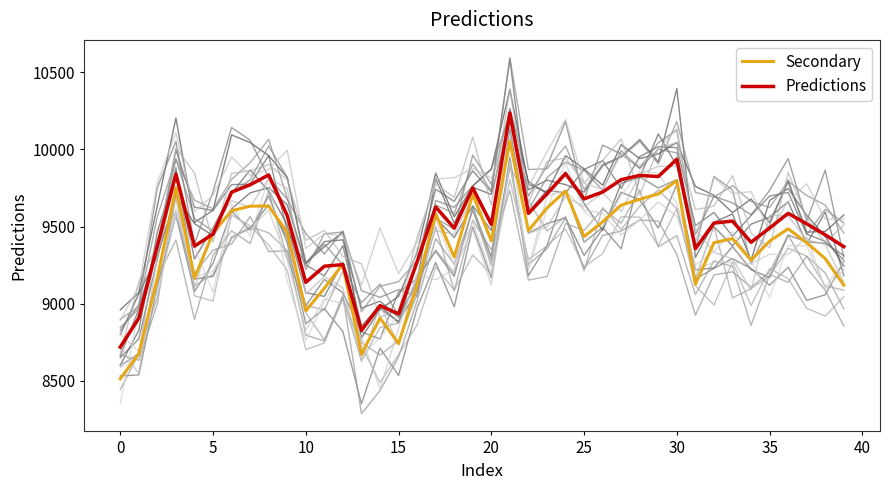

True or false: Predictions has more than 1 interior local peaks.

True